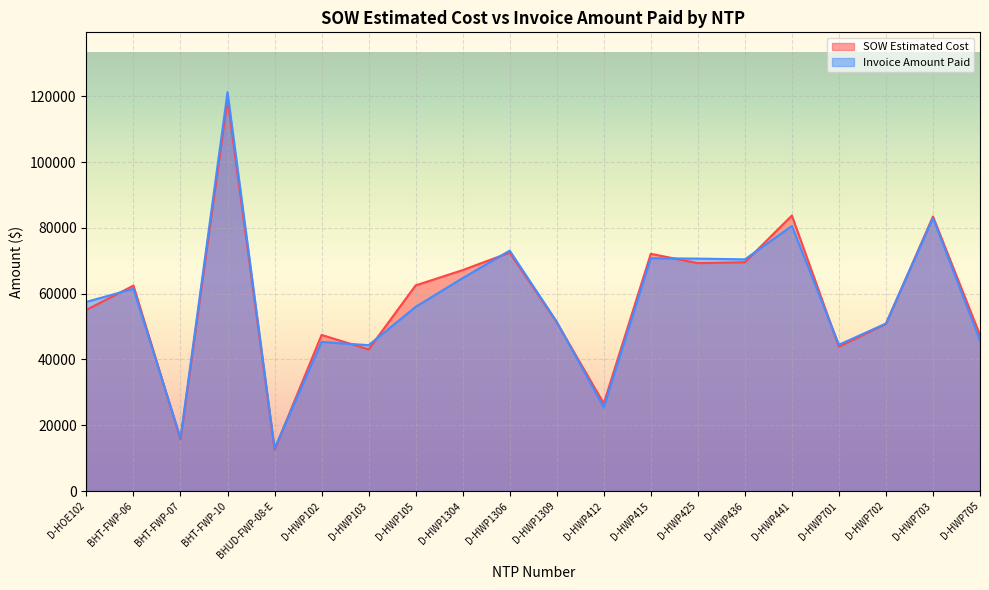

At how many categories does at least one series exceed 78576?

3